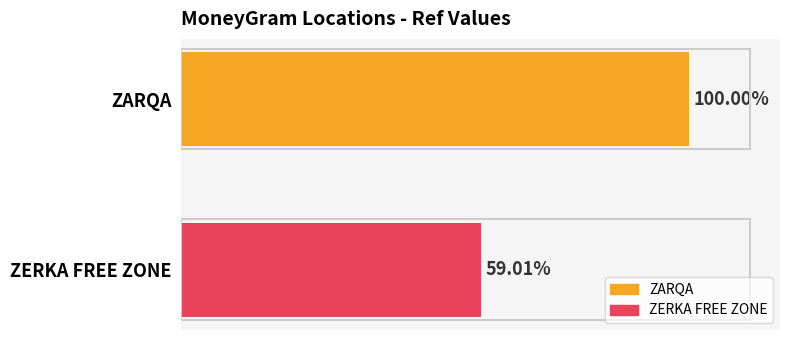

Does the chart contain any negative values?

No